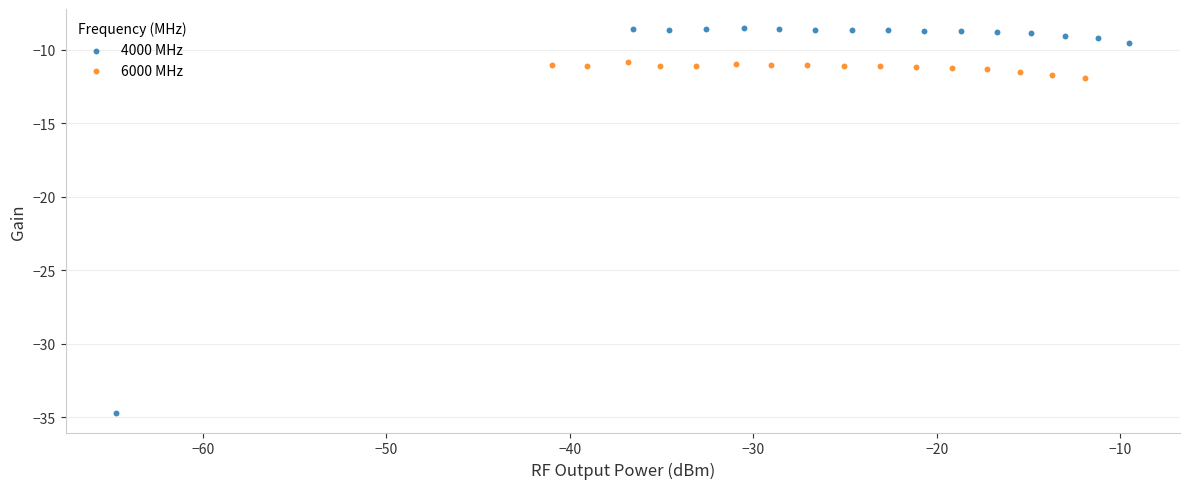

Which series has the widest spread of Y values?

4000 MHz